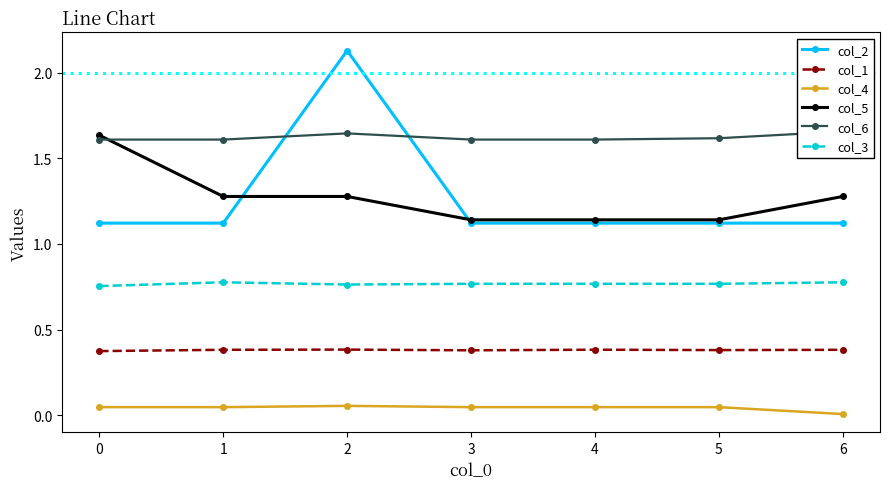

What is the highest value of the col_1 series?

0.4